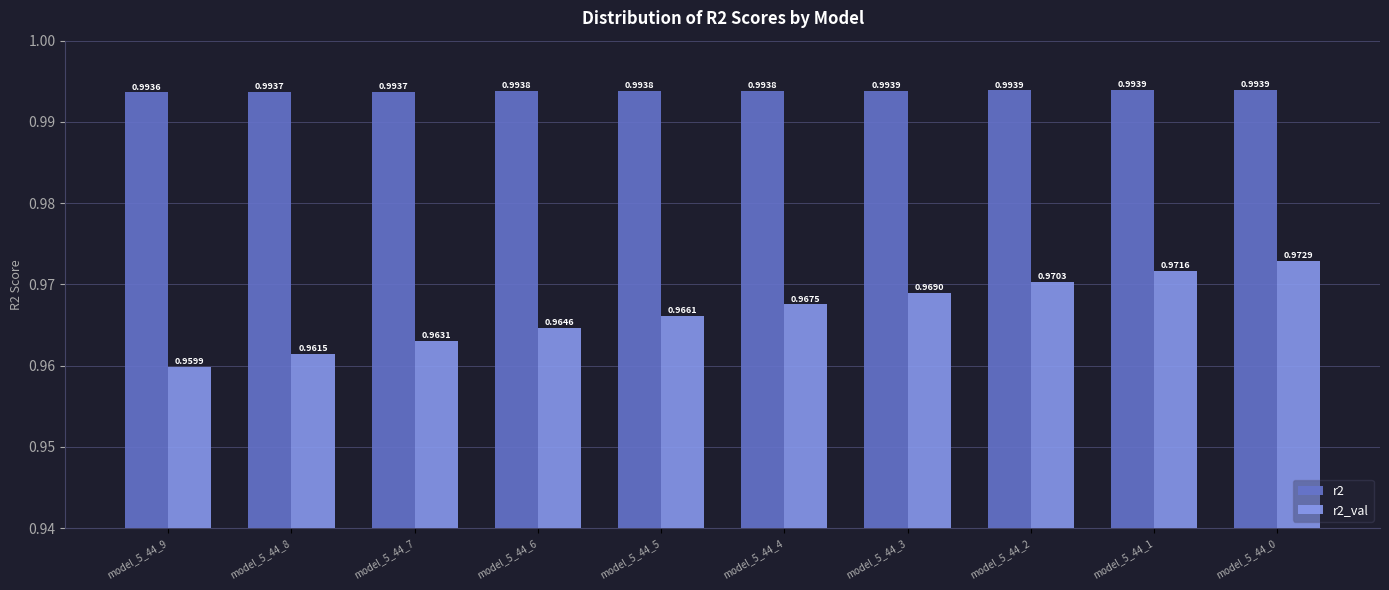

What is the total value across all series at model_5_44_5?

2.0